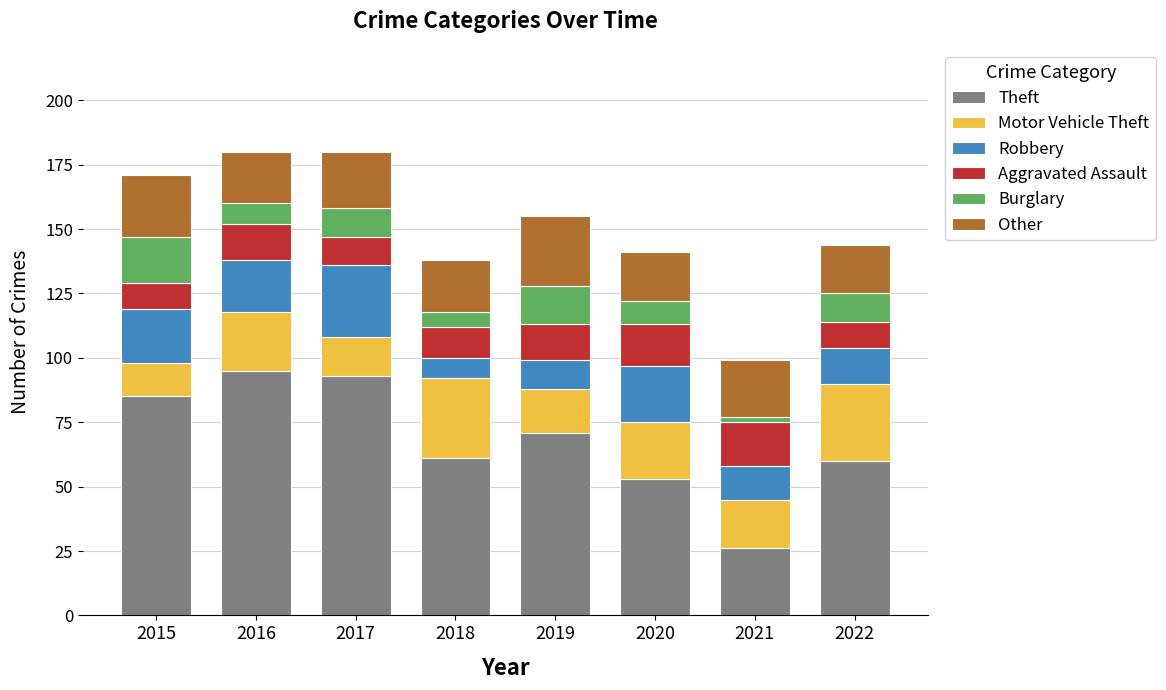

The Theft series shows 44 at 2021. True or false?

False